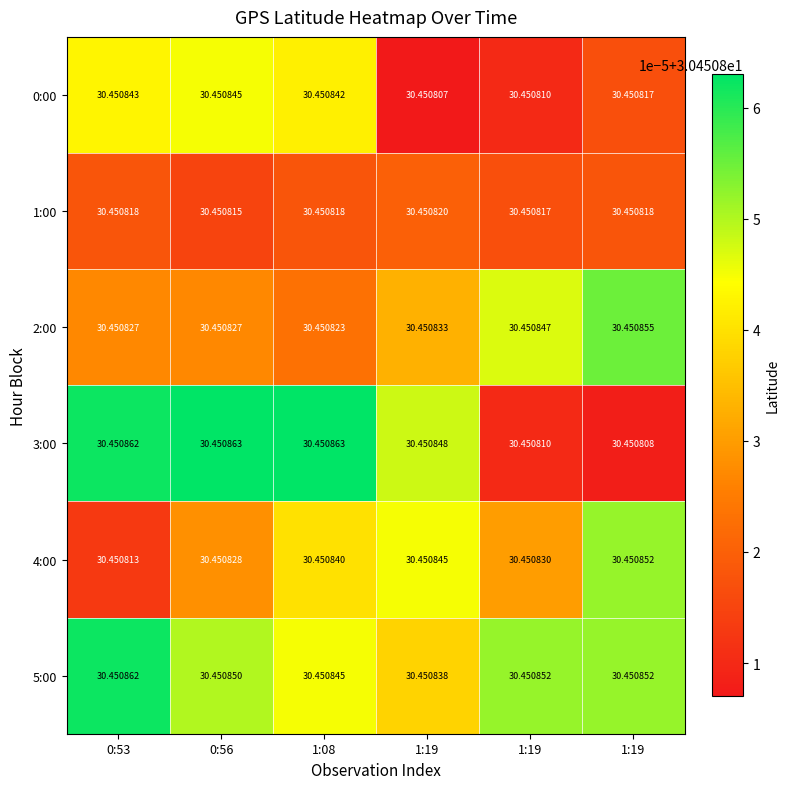

What is the greatest value displayed?

30.5